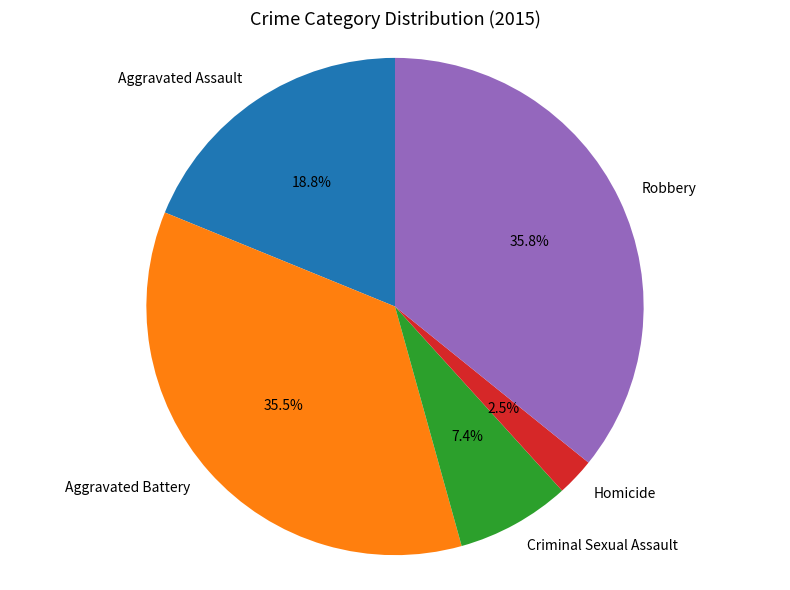

How many segments does this pie chart have?

5